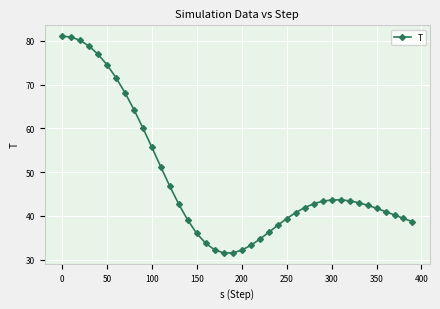

What is the average value?

48.4